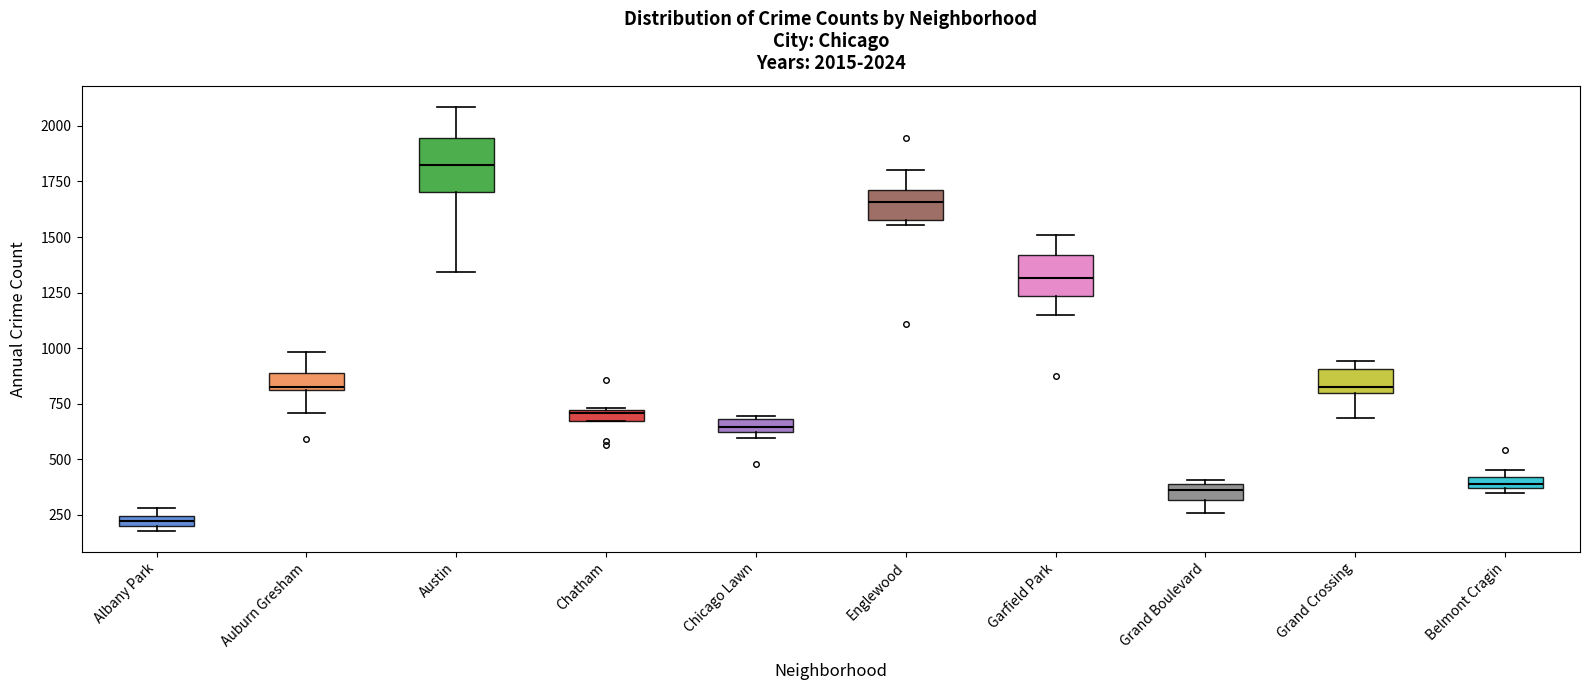

Which box is the tallest, from its lower edge to its upper edge?

Austin